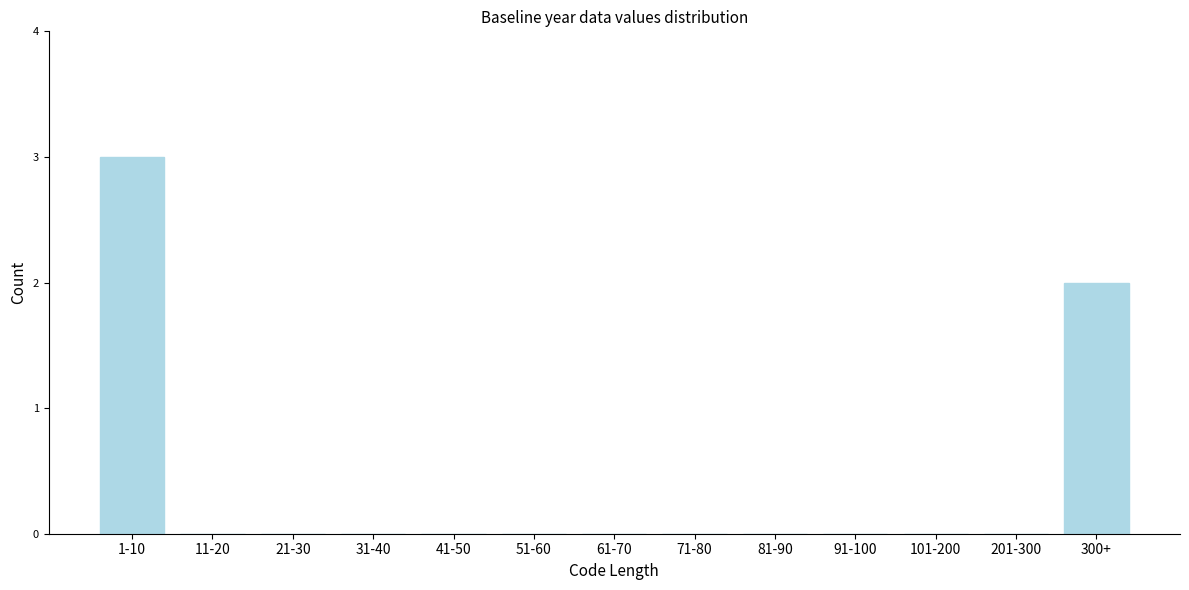

Reading right to left, transcribe all the data shown in this chart.

300+=2	201-300=0	101-200=0	91-100=0	81-90=0	71-80=0	61-70=0	51-60=0	41-50=0	31-40=0	21-30=0	11-20=0	1-10=3